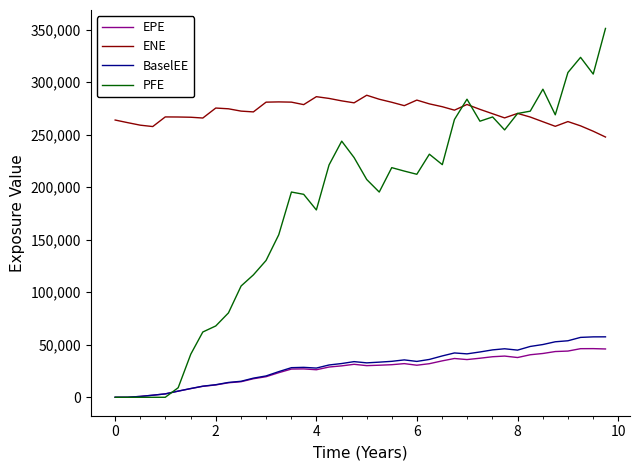

Which series has the largest total across all categories?

ENE